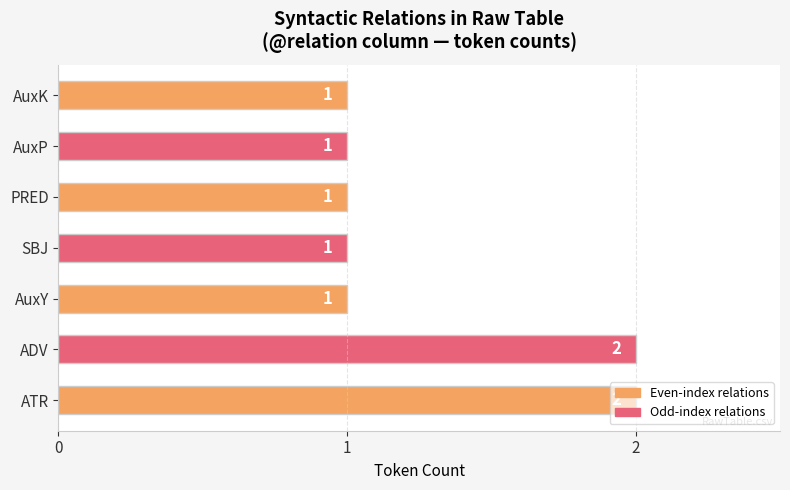

Is it true that the value at PRED is 1?

True